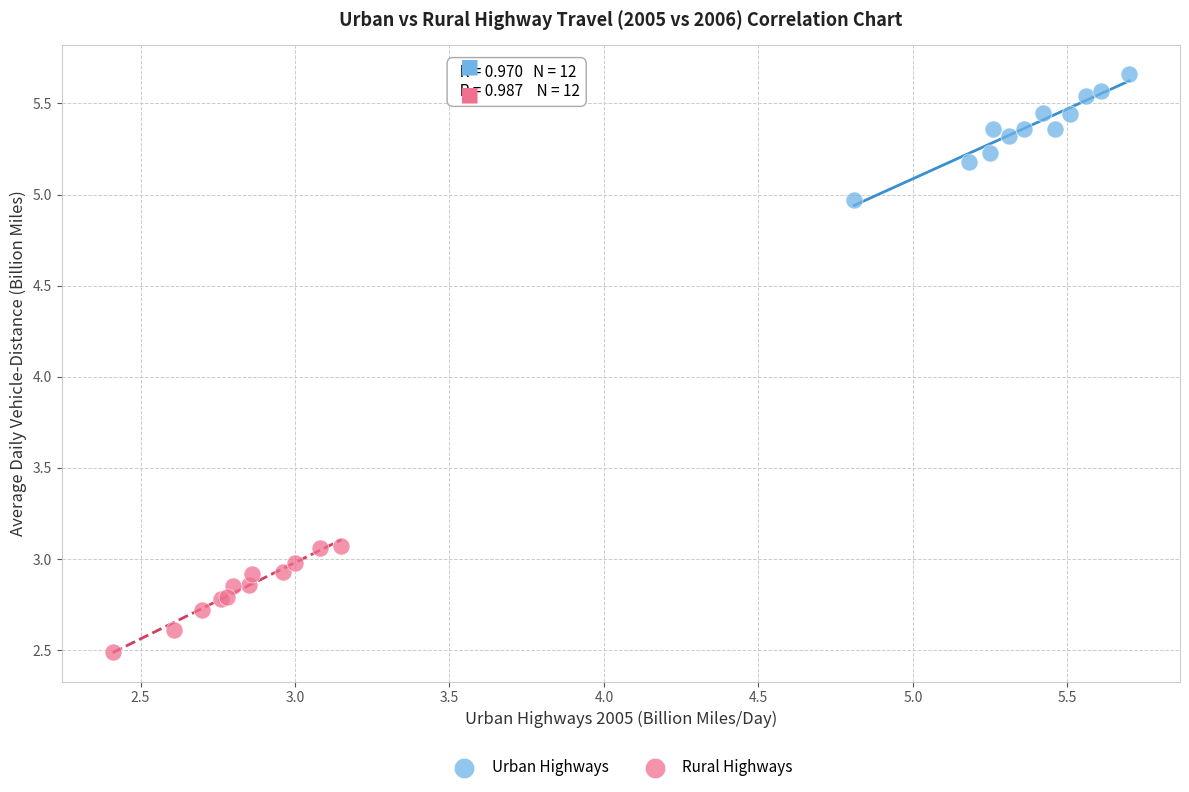

Which series has the largest Y range (max minus min)?

Urban Highways